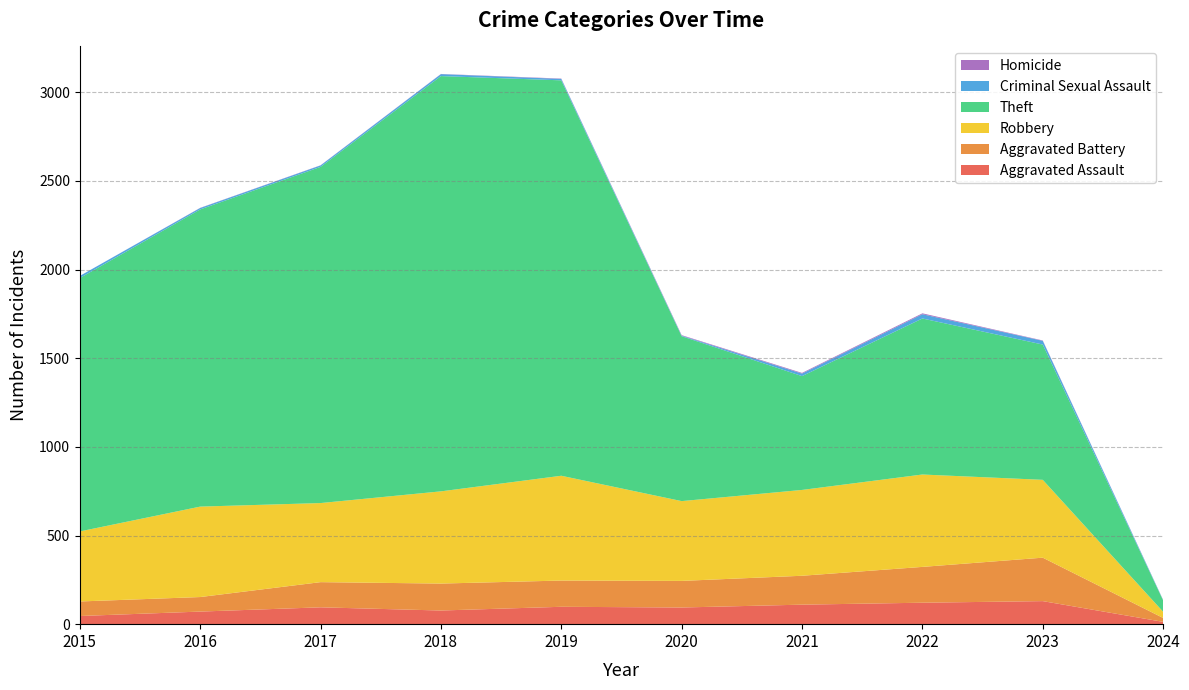

Reading right to left, extract all data points from this chart.

Aggravated Assault: 13	130	121	110	94	98	77	95	71	46
Aggravated Battery: 22	245	202	163	150	148	152	142	82	82
Robbery: 35	439	521	484	450	591	520	446	510	395
Theft: 64	763	880	642	930	2230	2342	1896	1676	1429
Criminal Sexual Assault: 2	21	24	14	3	8	11	8	8	12
Homicide: 1	2	5	4	3	2	1	1	1	0